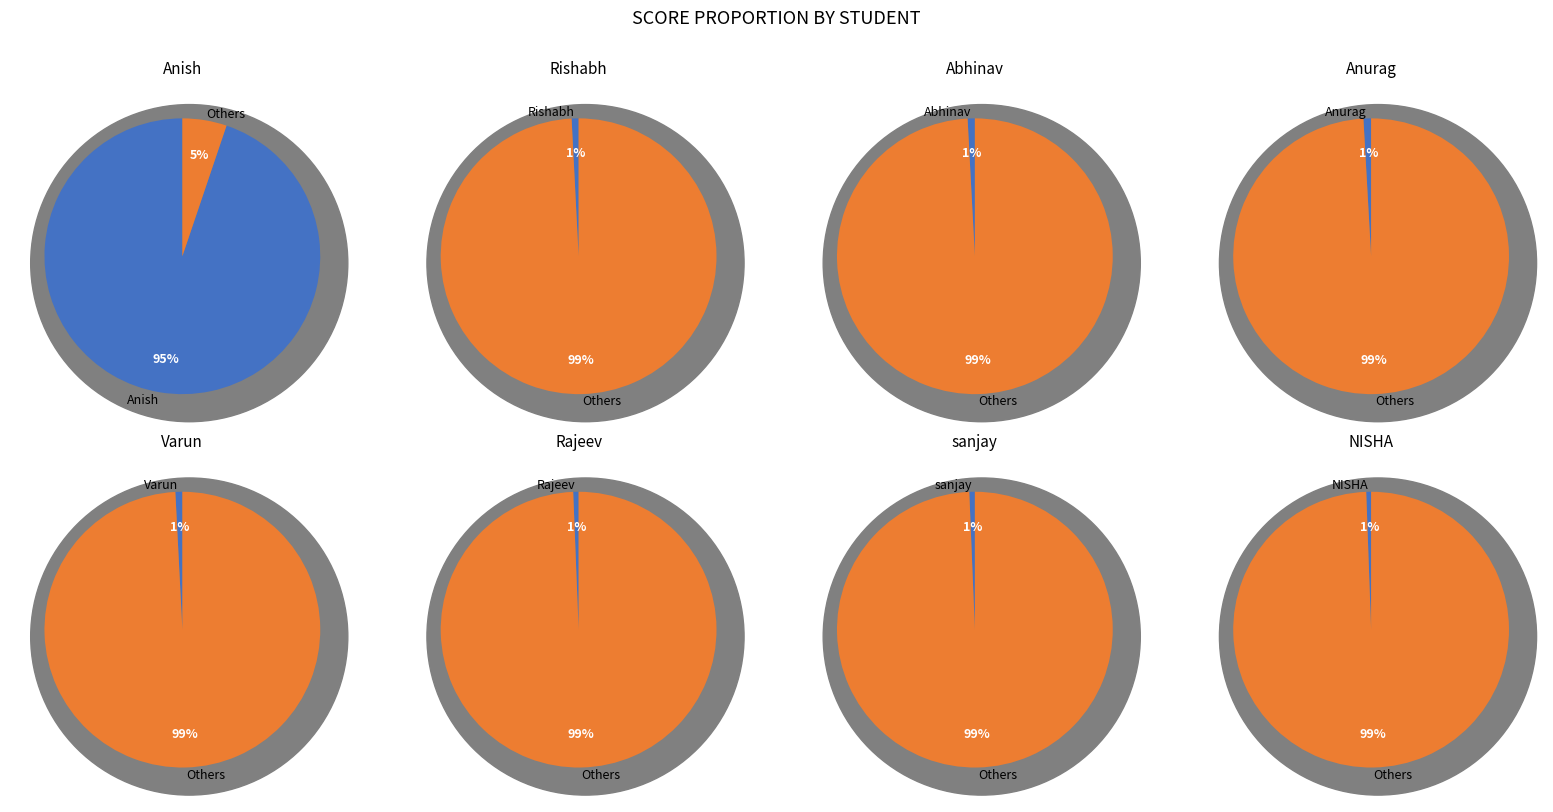

Does sanjay account for over 50% of the chart?

No